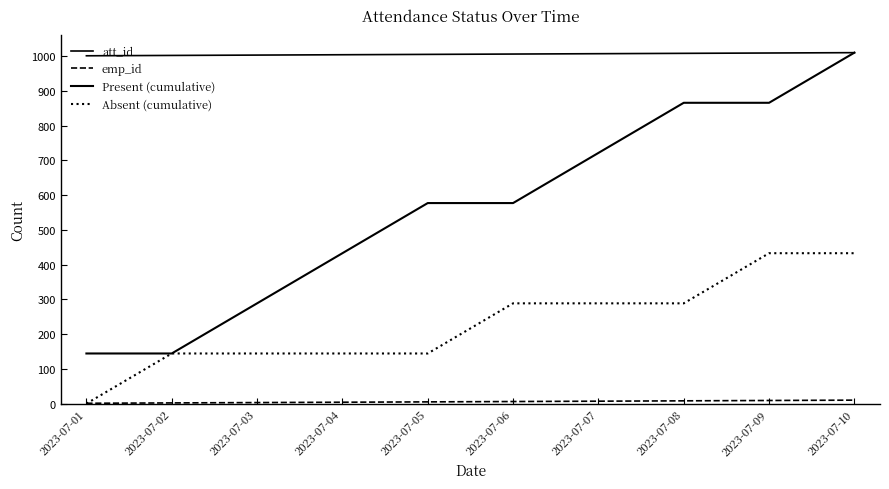

True or false: Present (cumulative) and Absent (cumulative) intersect in this chart.

False